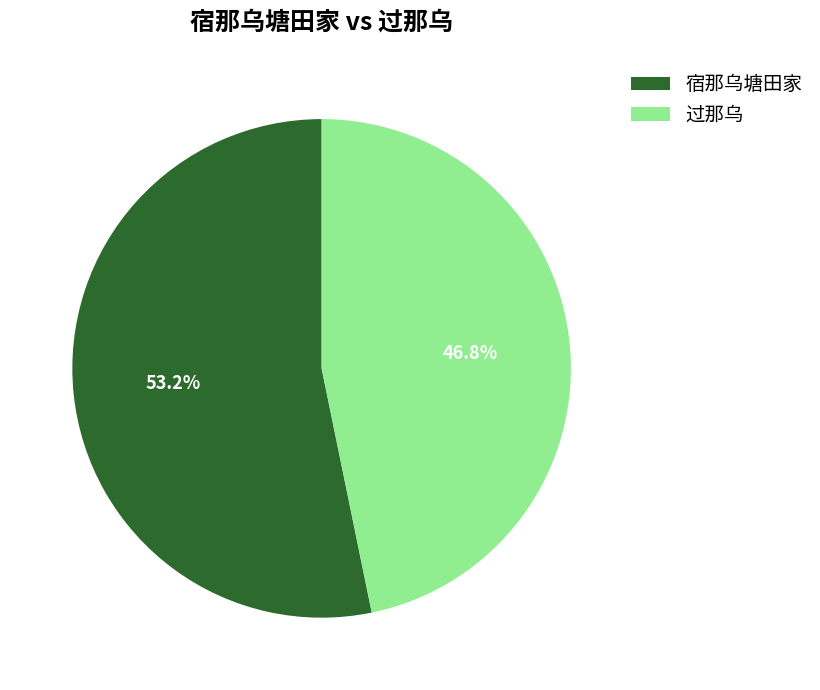

Combined, do 宿那乌塘田家 and 过那乌 account for over 50%?

Yes